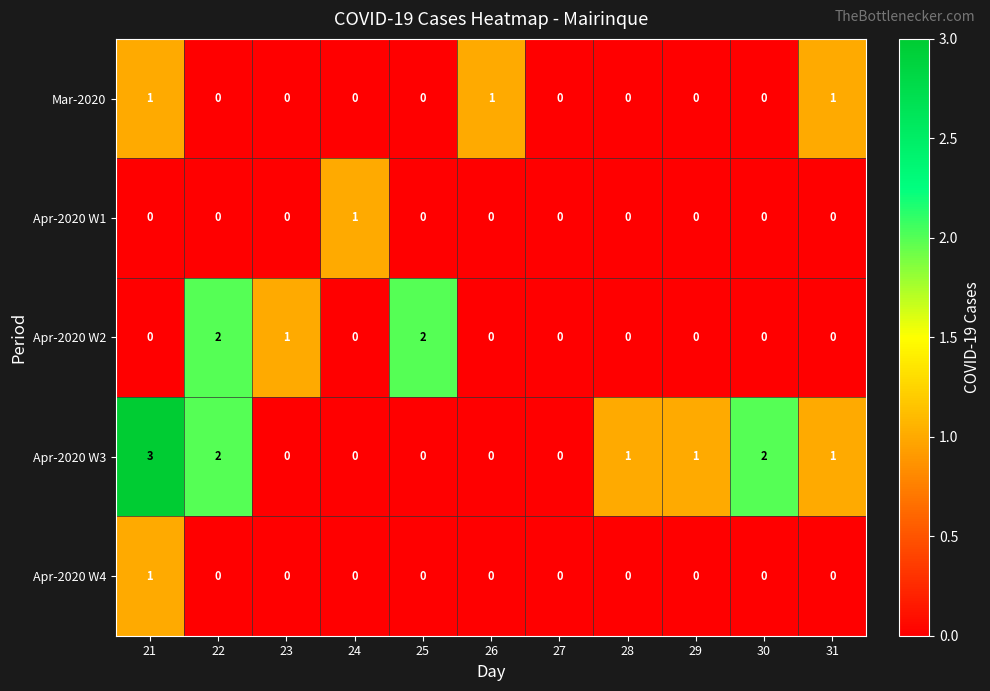

The value of Apr-2020 W4 at 22 is 0. True or false?

True